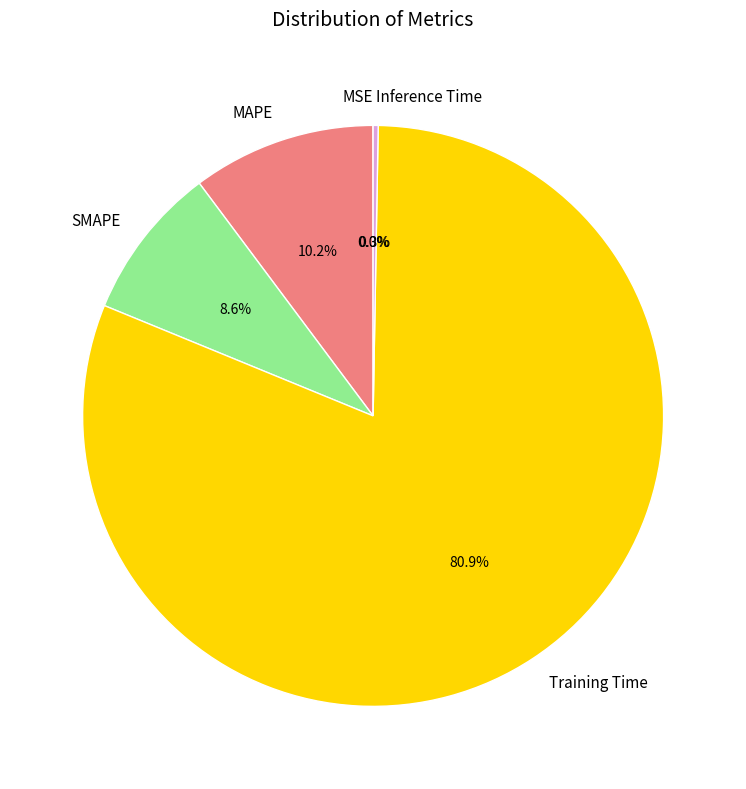

To the nearest percent, what is the average slice percentage?

20%